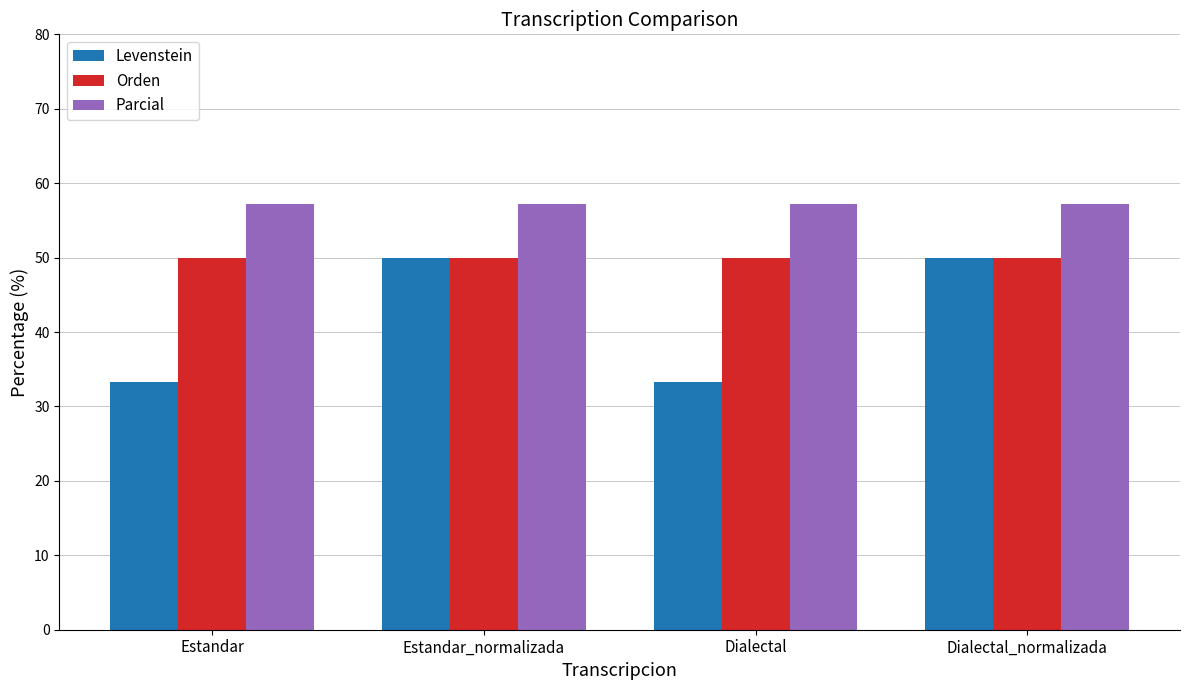

What is the sum of the Orden values at Dialectal and Estandar?

100.0